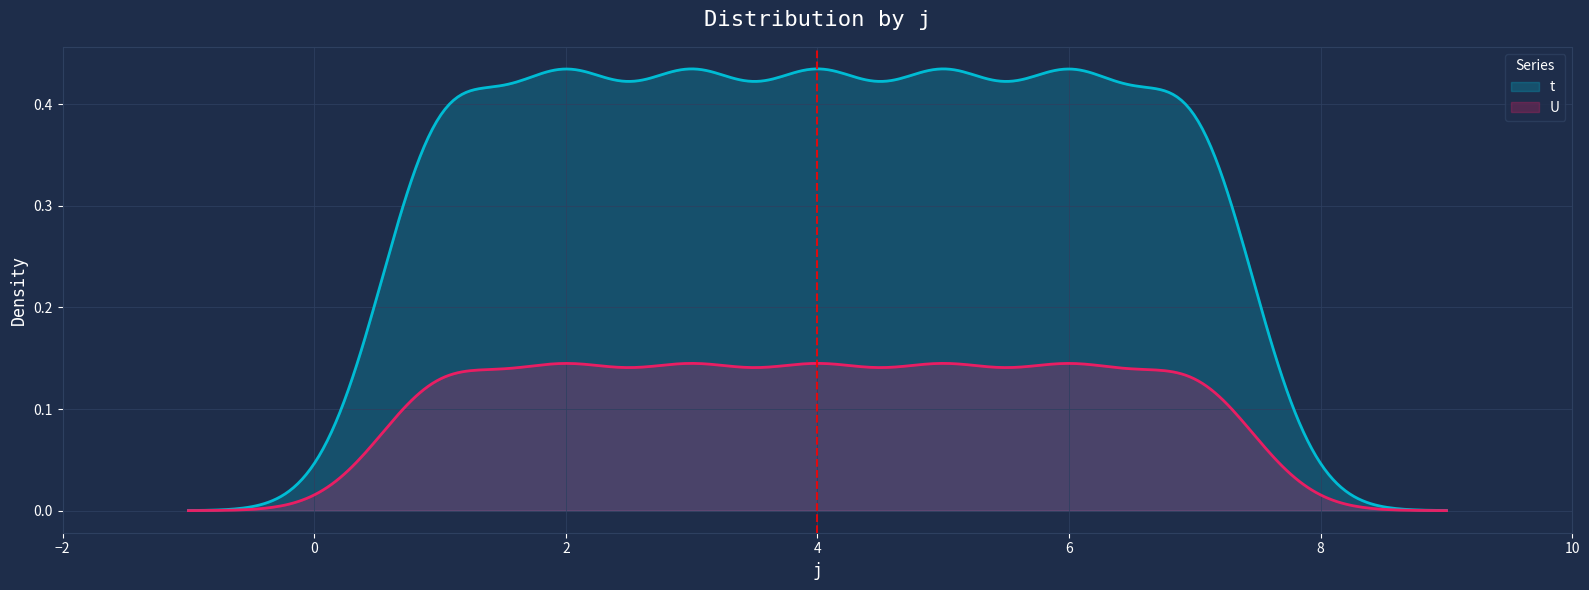

Which series has the largest total across all categories?

t